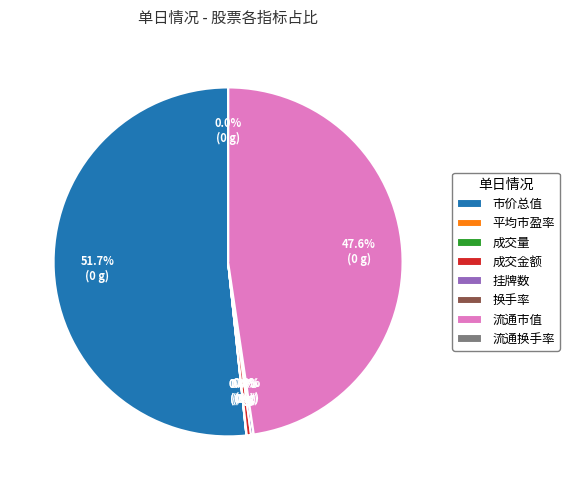

What percentage is NOT represented by 市价总值?

48.3%